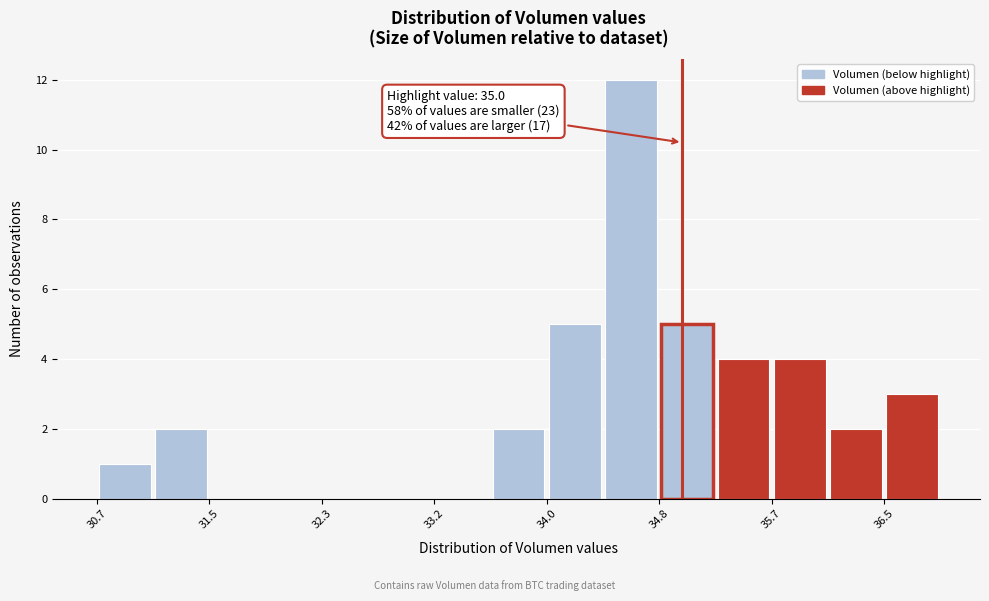

Which range on the x-axis has the tallest bar?

34.4 to 34.8